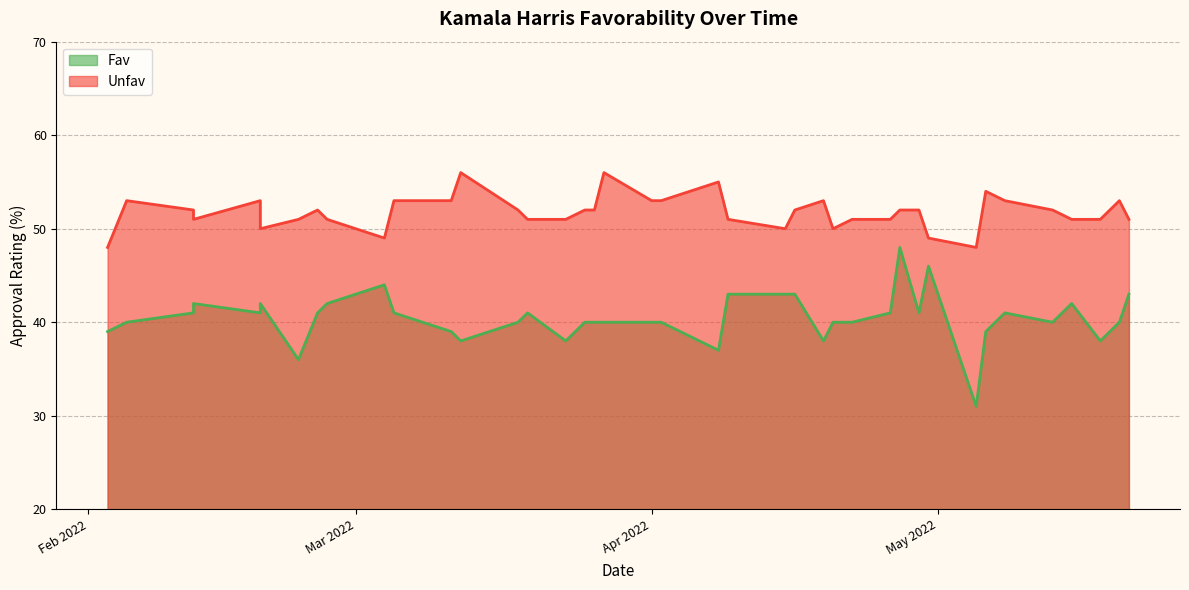

At how many categories does at least one series exceed 43?

40